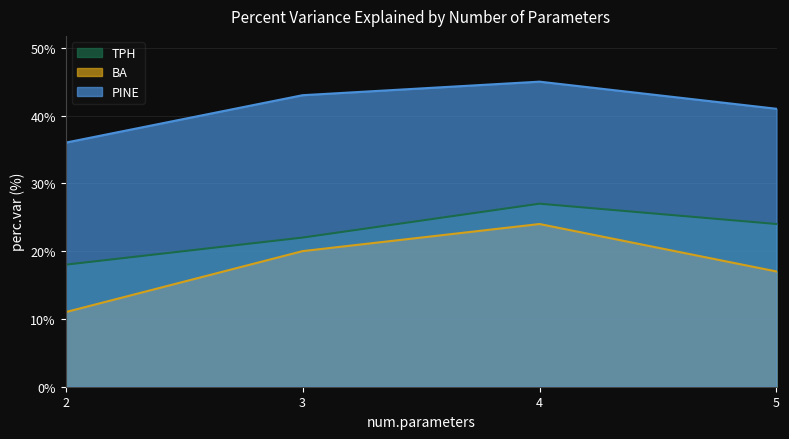

The value of pine_perc.var at 2 is 36. True or false?

True